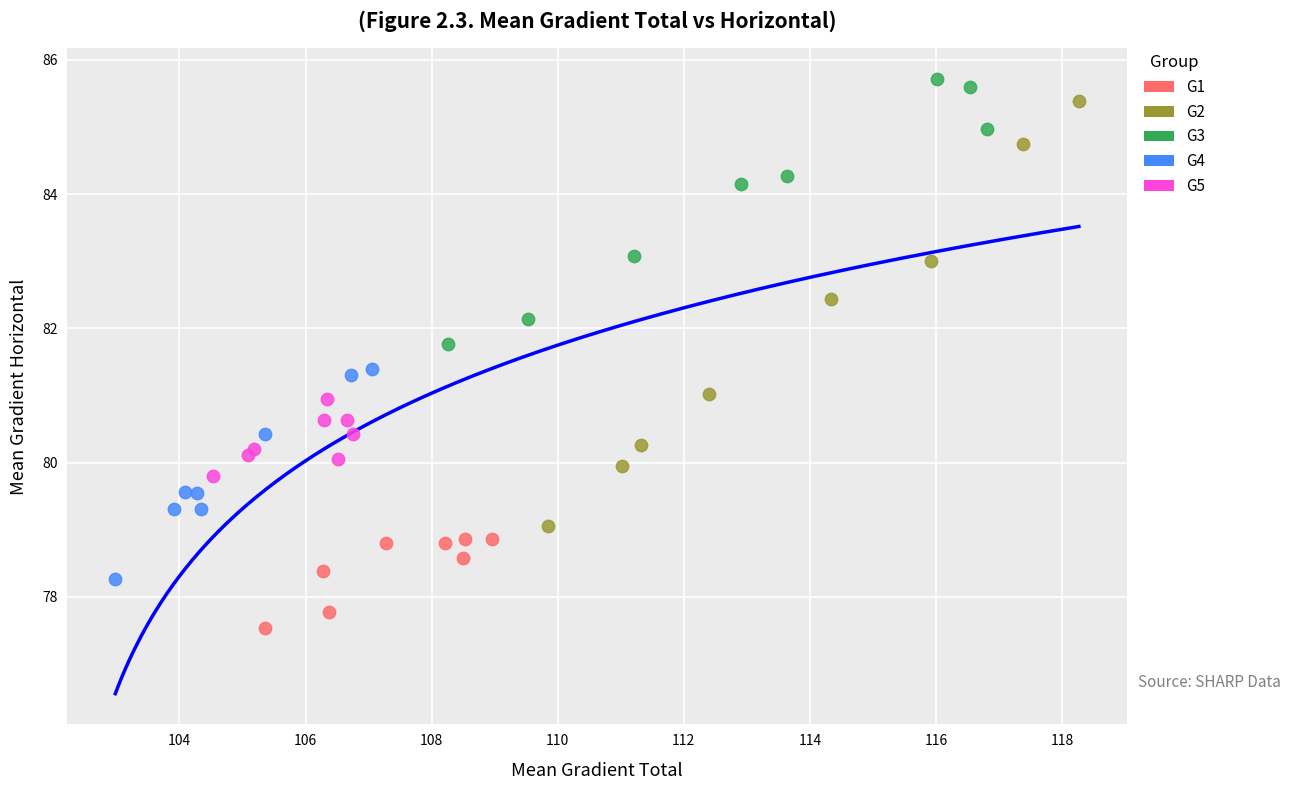

Which series has the widest spread of Y values?

G2